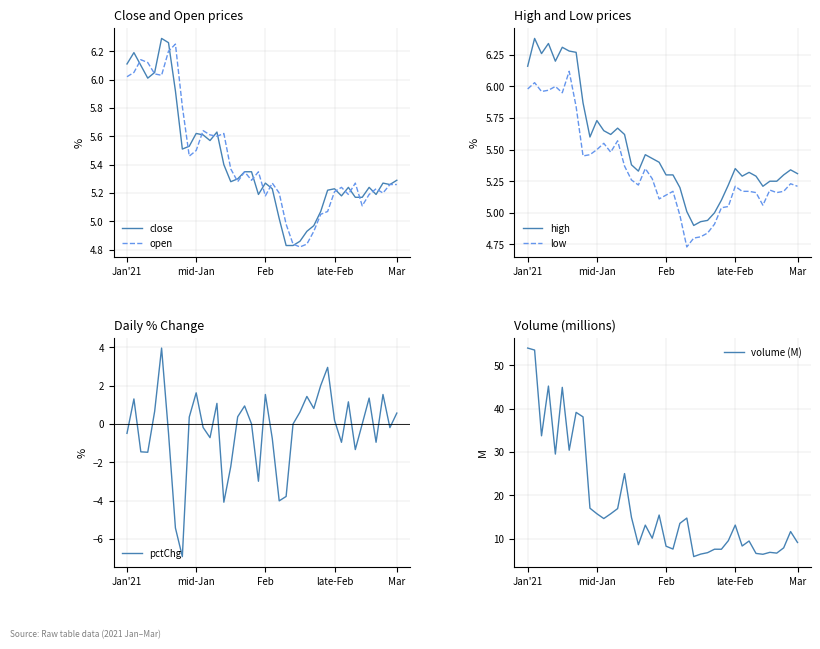

At which label does low reach its minimum?

23